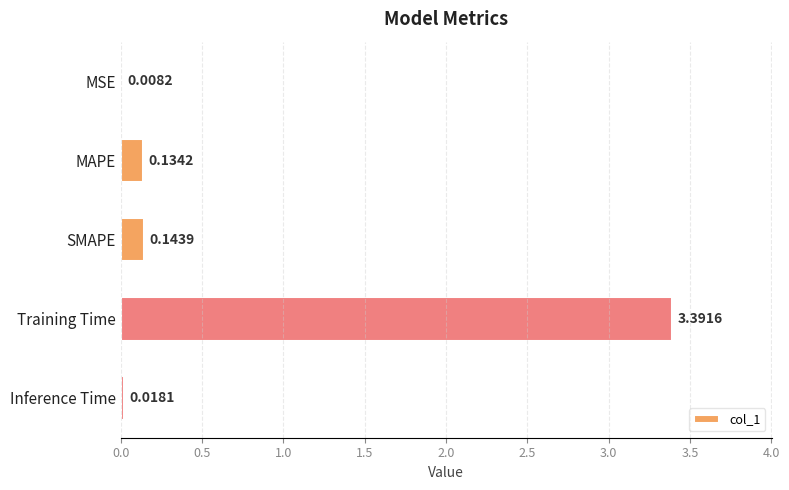

Which has a higher value, MAPE or Training Time?

Training Time